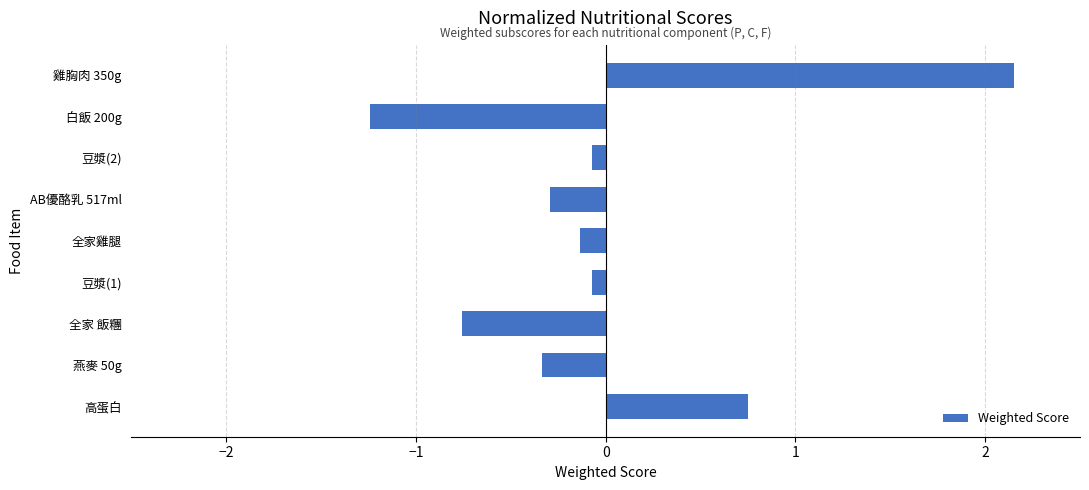

The chart shows a value of -0.8 at 全家 飯糰. True or false?

True